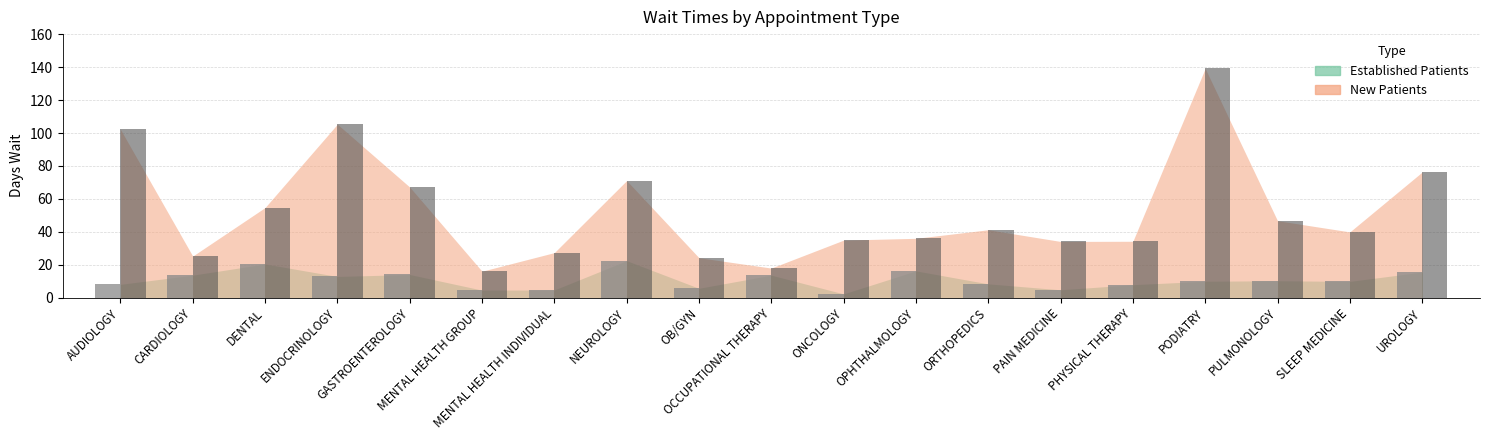

The EstablishedPatients series shows 2.8 at PHYSICAL THERAPY. True or false?

False